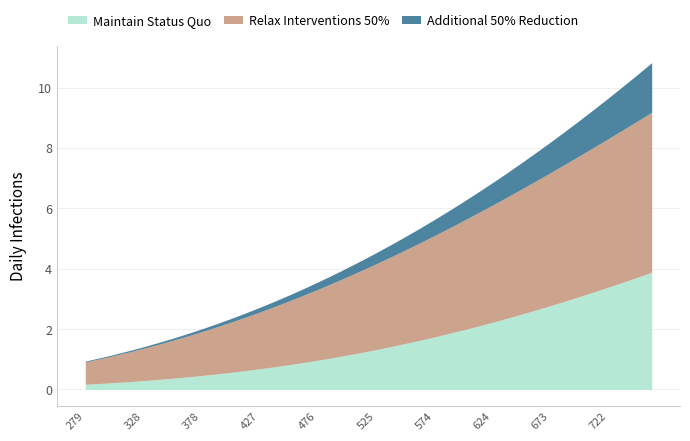

Is the value of Additional 50% Reduction at 22 greater than the value of Maintain Status Quo at 8?

No